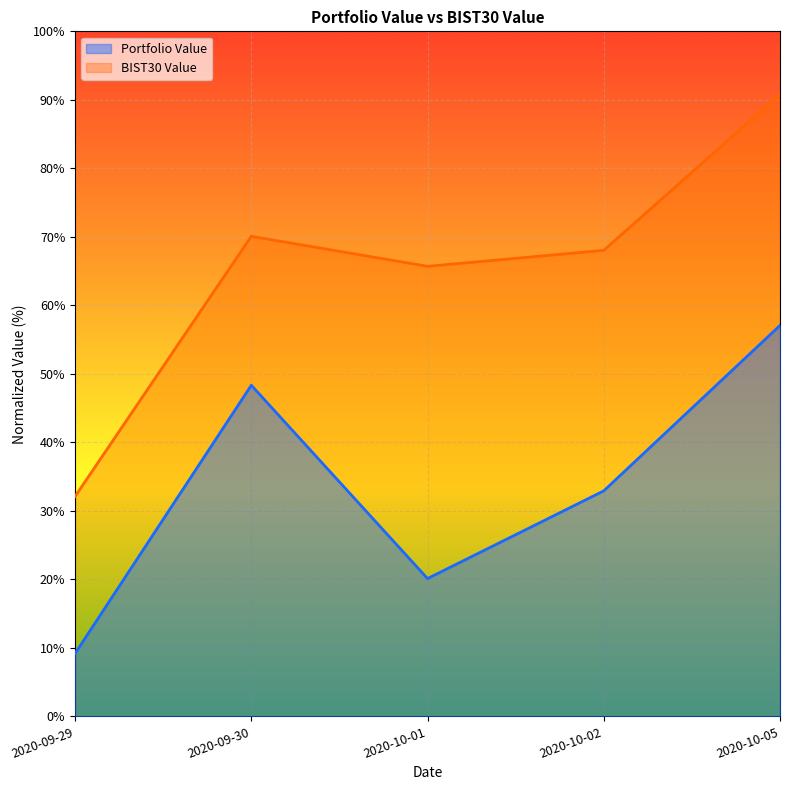

Rank the categories by Portfolio Value value from lowest to highest.

2020-09-29, 2020-10-01, 2020-10-02, 2020-09-30, 2020-10-05